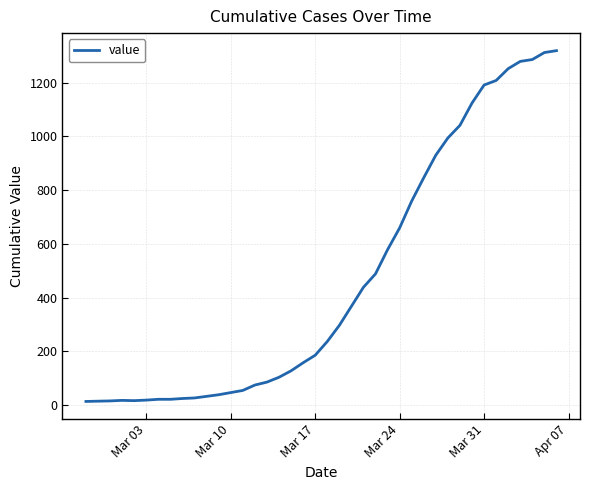

What is the maximum value shown in the chart?

1319